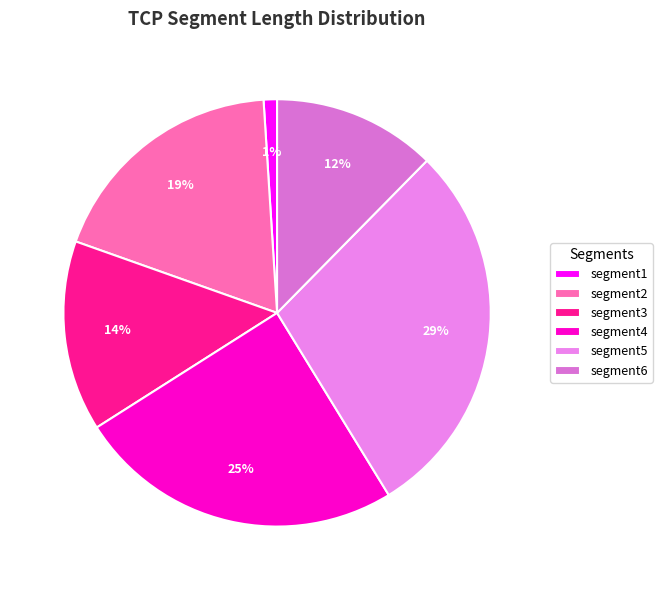

Is there any slice that represents more than half of the pie?

No